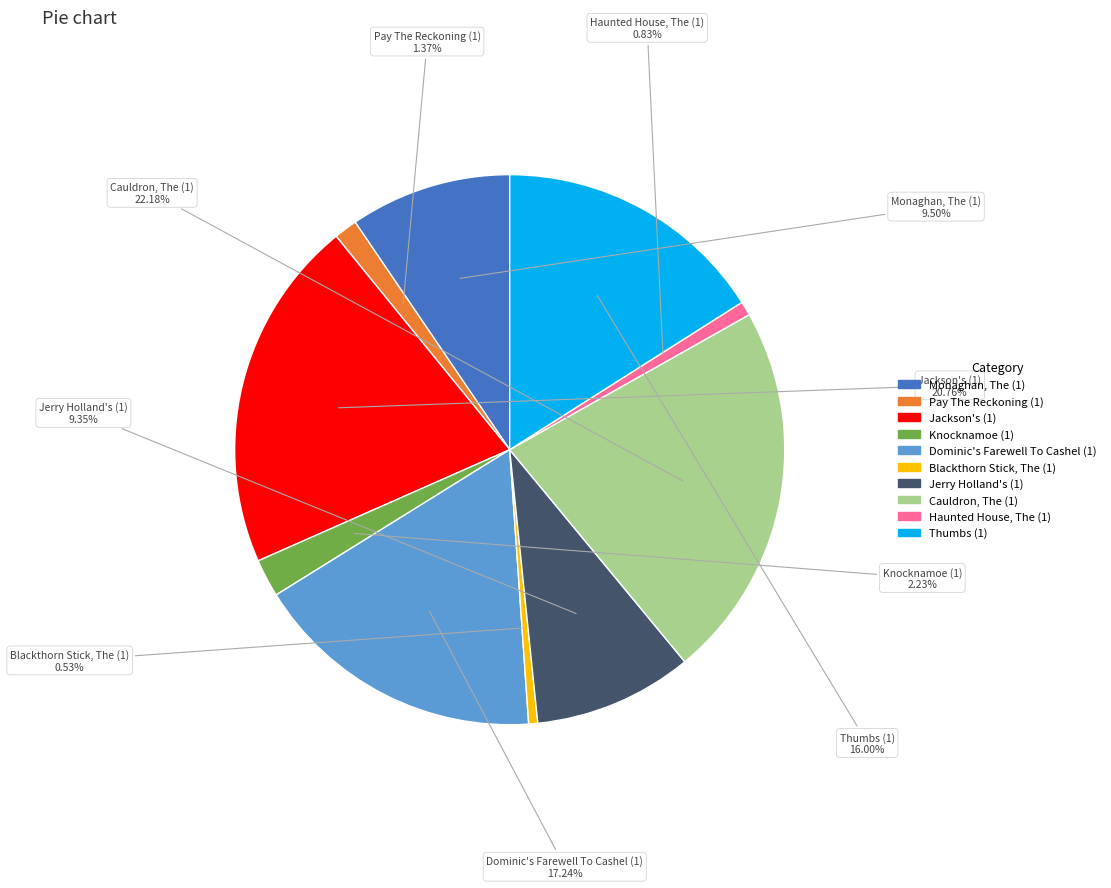

Rank the categories by value from lowest to highest.

Blackthorn Stick, The (1), Haunted House, The (1), Pay The Reckoning (1), Knocknamoe (1), Jerry Holland's (1), Monaghan, The (1), Thumbs (1), Dominic's Farewell To Cashel (1), Jackson's (1), Cauldron, The (1)